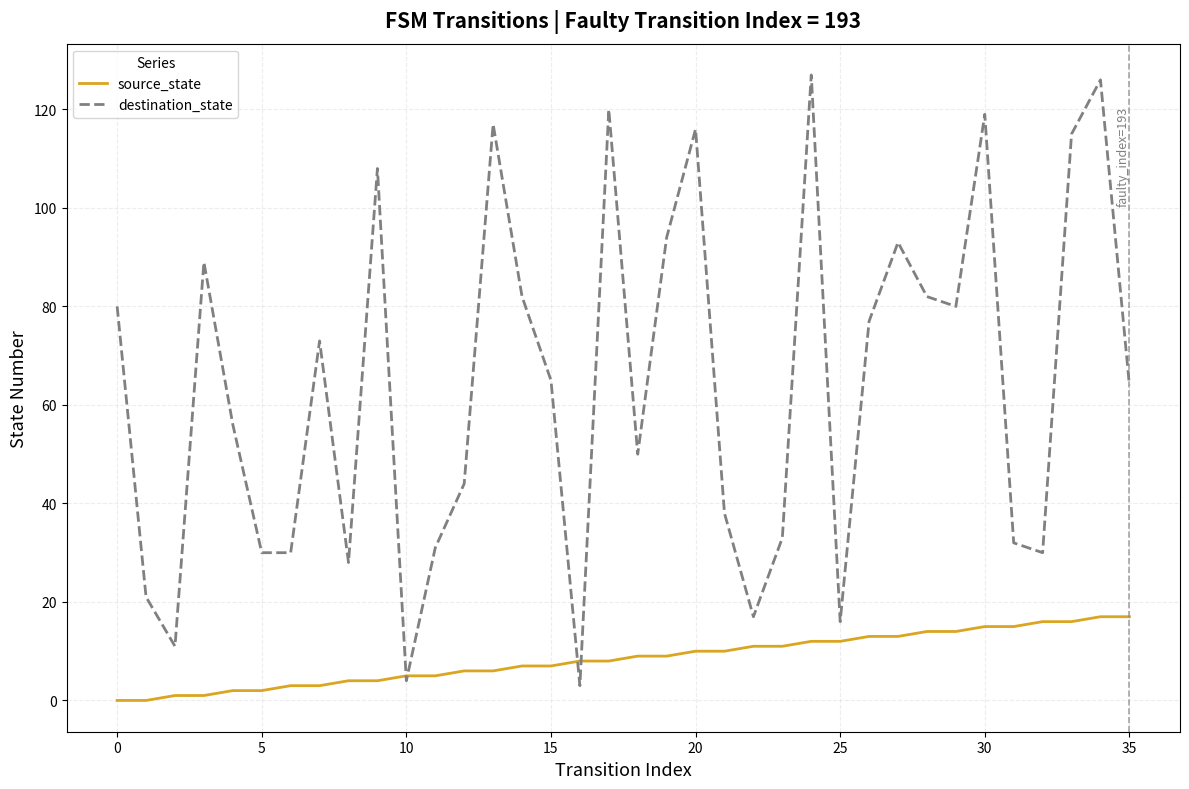

Reading right to left, transcribe all the data shown in this chart.

source_state: 17	17	16	16	15	15	14	14	13	13	12	12	11	11	10	10	9	9	8	8	7	7	6	6	5	5	4	4	3	3	2	2	1	1	0	0
destination_state: 64	126	115	30	32	119	80	82	93	77	16	127	33	17	38	116	94	50	120	3	65	82	117	44	31	4	108	28	73	30	30	56	89	11	21	80